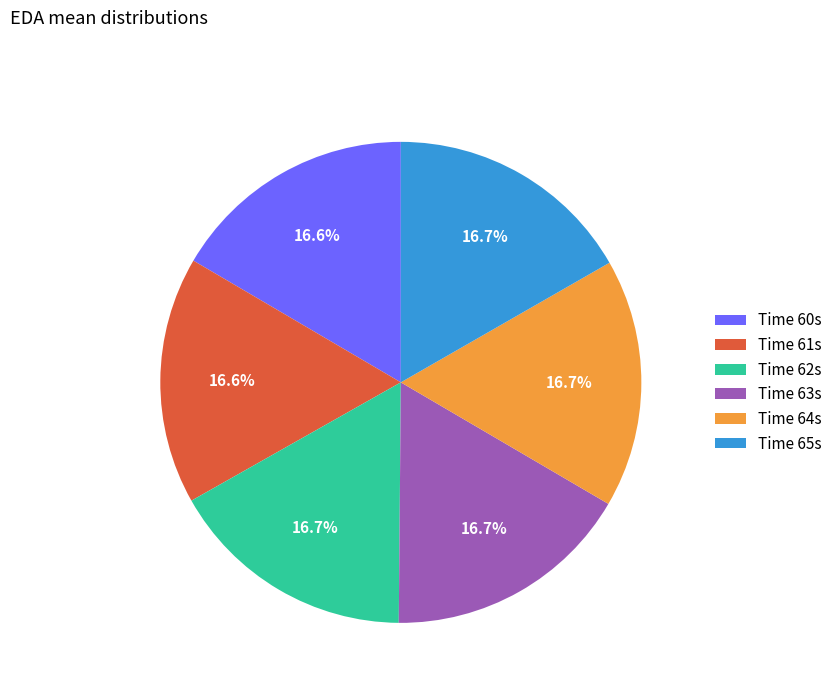

What is the total percentage of Time 63s and Time 60s?

33.3%